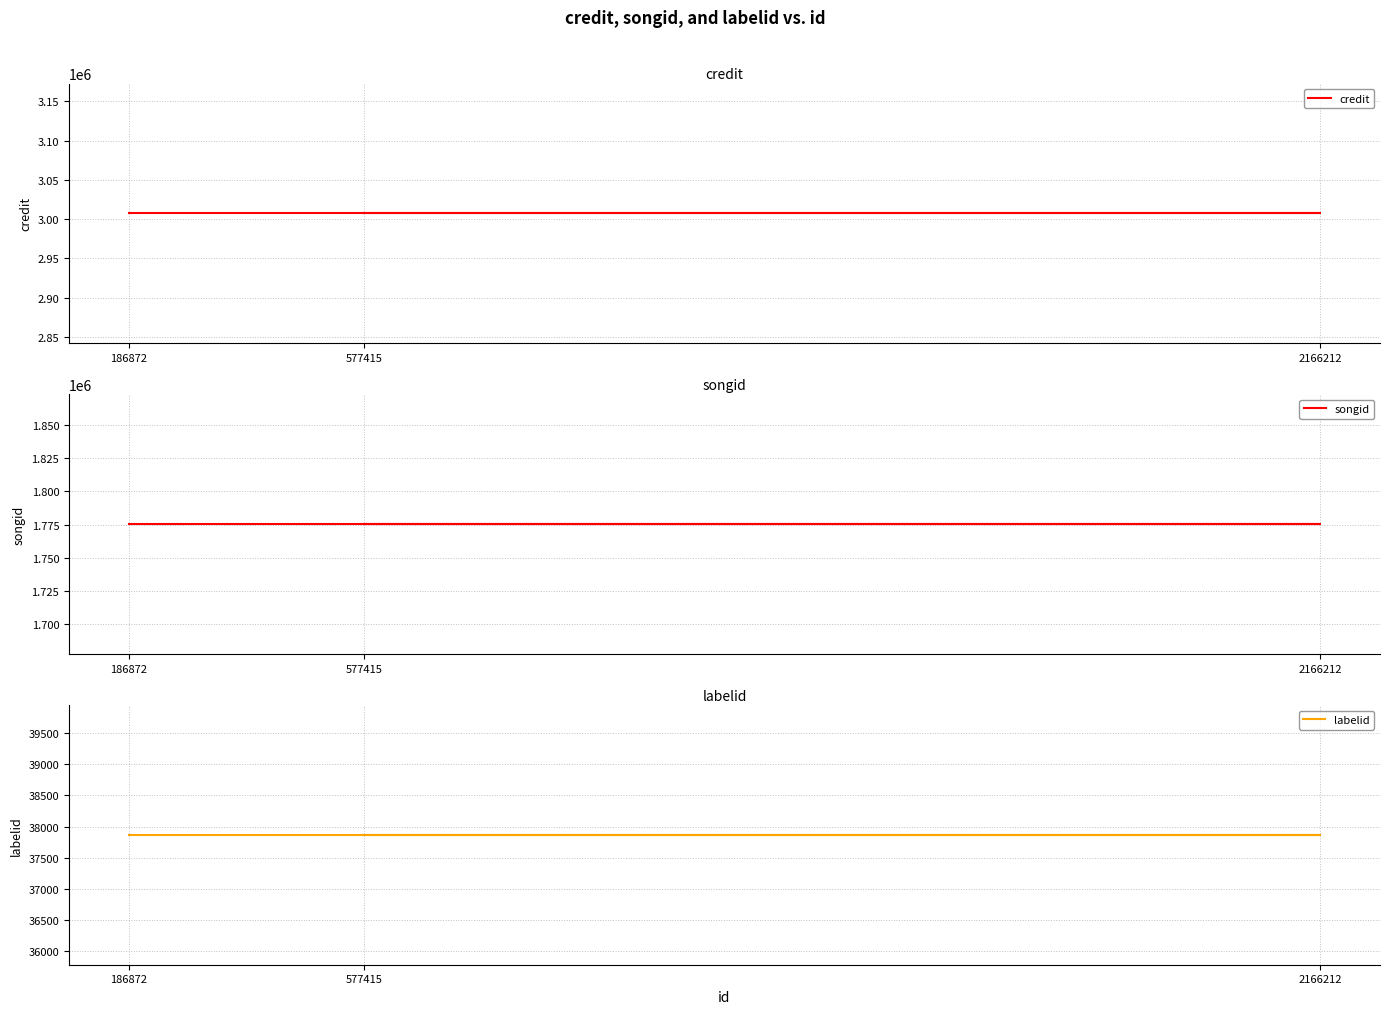

The value of labelid at 577415 is 37866. True or false?

True